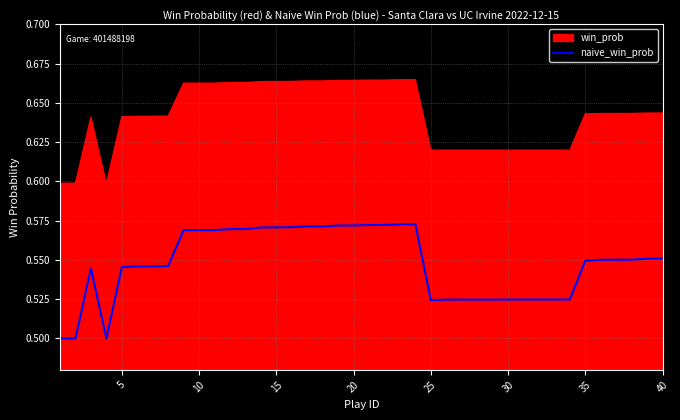

Is it true that the value at 13 is 1.0?

False